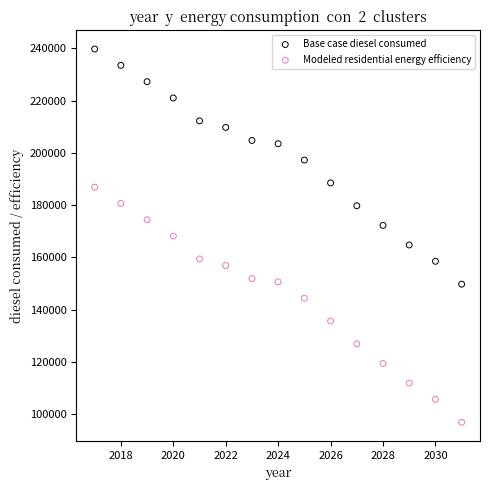

In the Modeled residential energy efficiency series, what Y value is closest to 141915?

144415.9